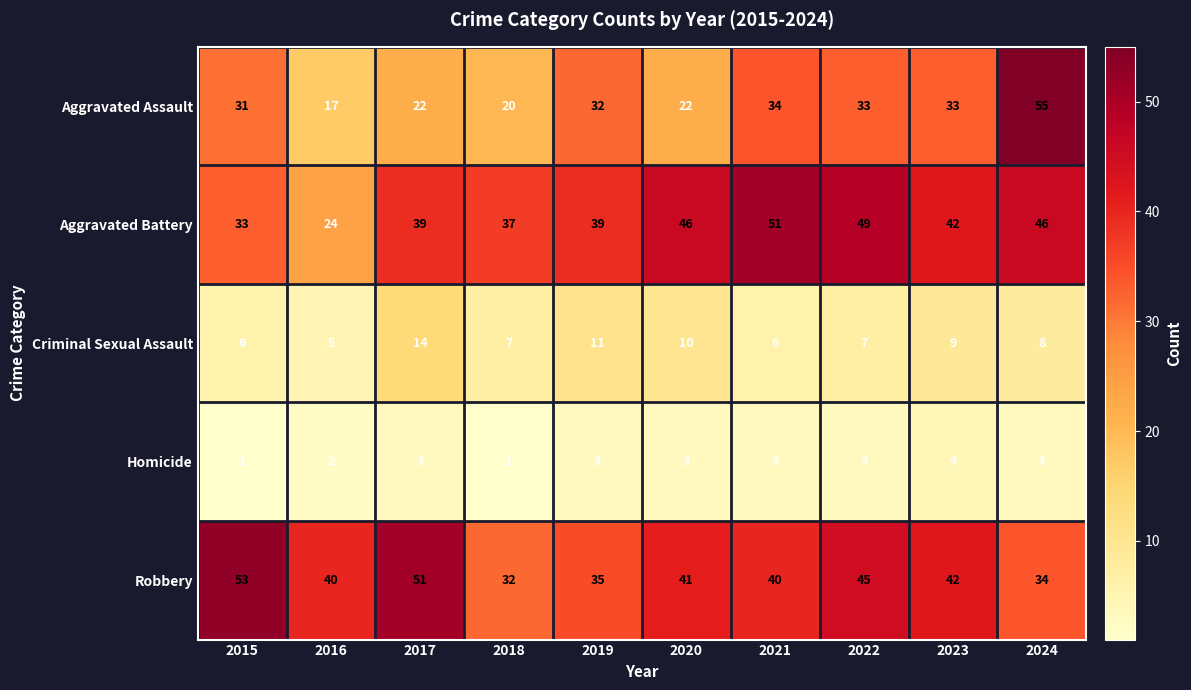

Rank the series by their maximum value, from lowest to highest.

Homicide, Criminal Sexual Assault, Aggravated Battery, Robbery, Aggravated Assault